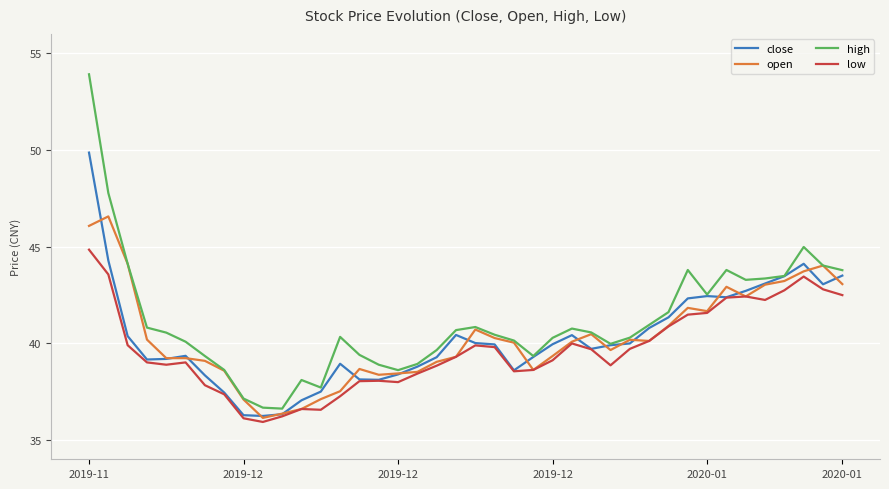

Which series has the widest spread of values?

high